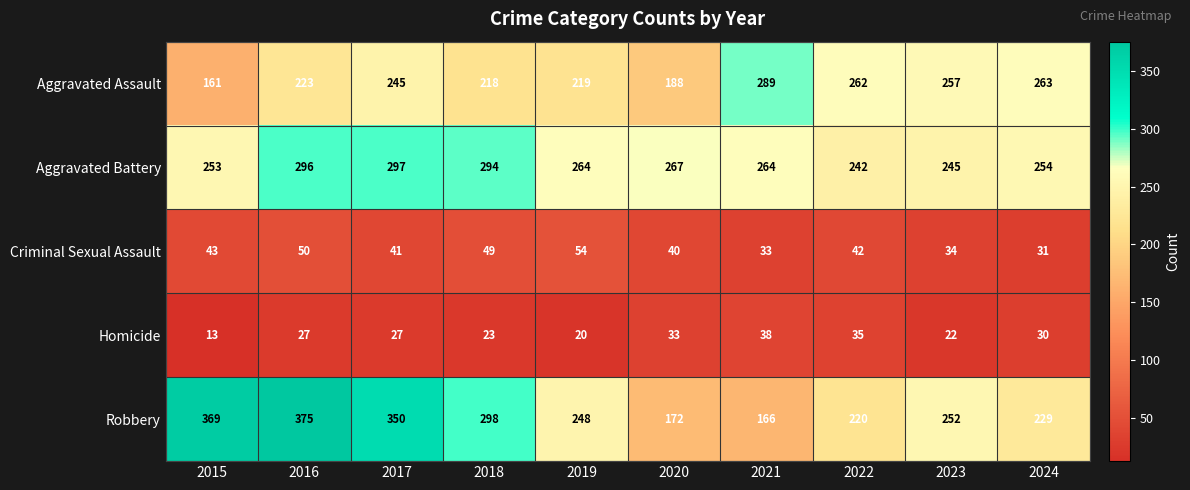

How many data points in Robbery are less than 252?

5